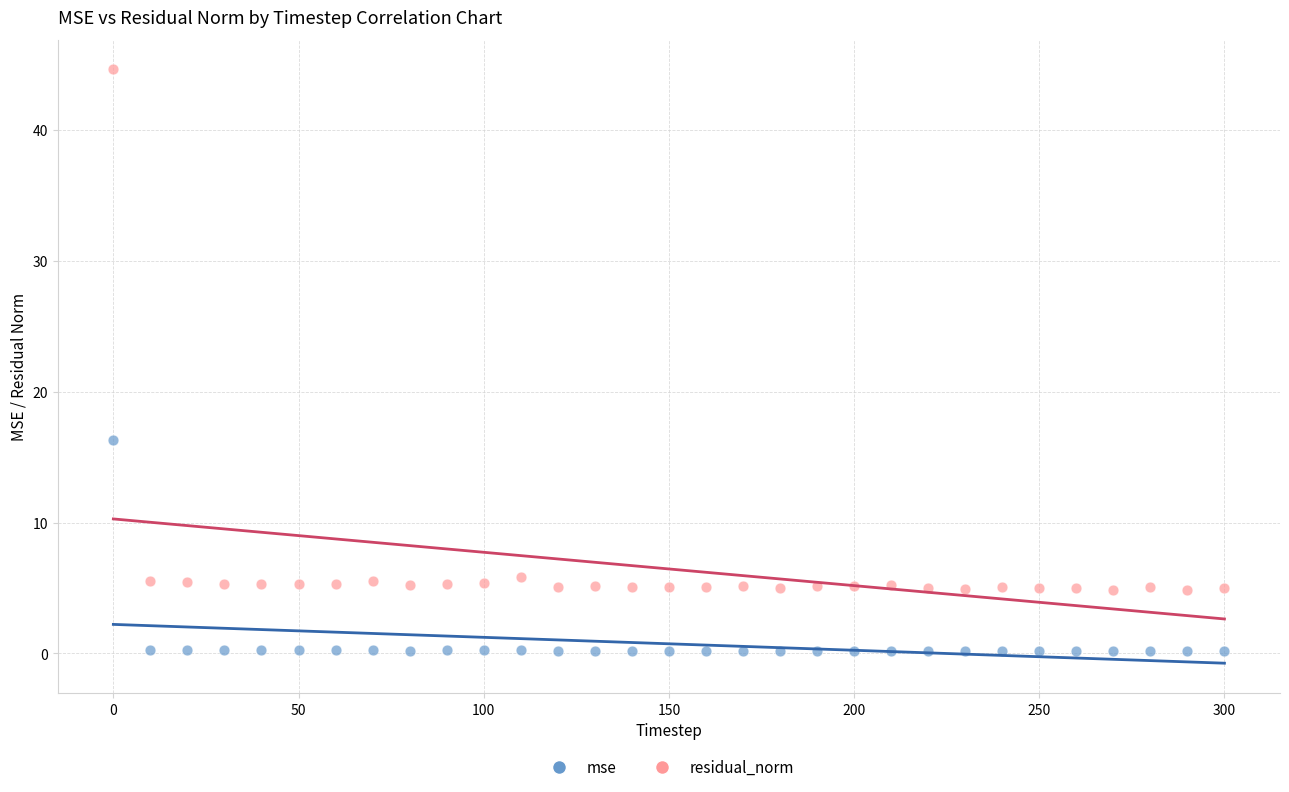

What are all the series names shown in the legend?

mse, residual_norm